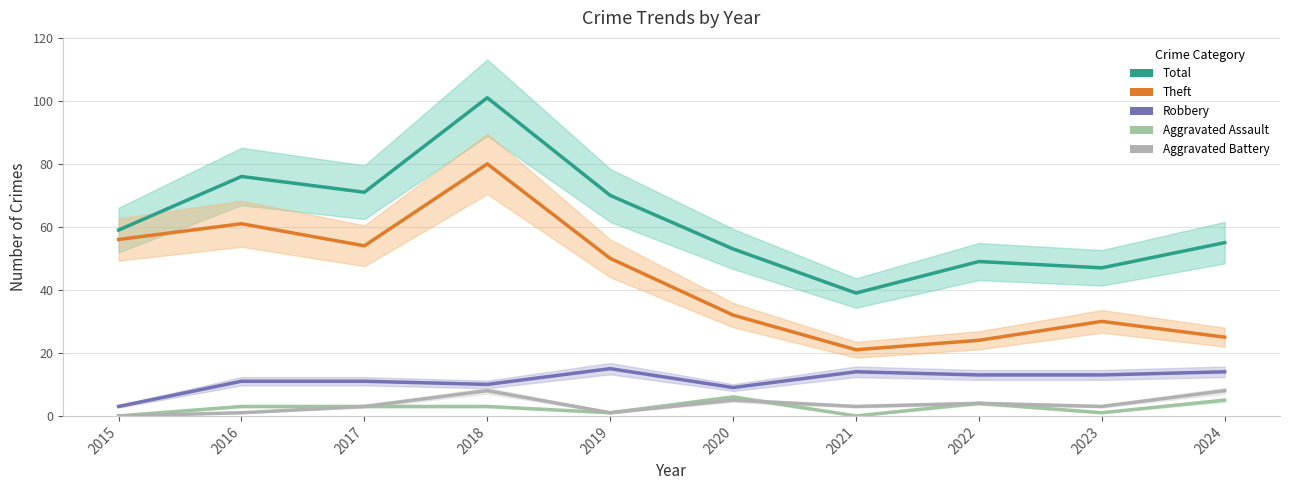

Reading left to right, list all the values displayed in this chart.

Total: 2015=59	2016=76	2017=71	2018=101	2019=70	2020=53	2021=39	2022=49	2023=47	2024=55
Theft: 2015=56	2016=61	2017=54	2018=80	2019=50	2020=32	2021=21	2022=24	2023=30	2024=25
Robbery: 2015=3	2016=11	2017=11	2018=10	2019=15	2020=9	2021=14	2022=13	2023=13	2024=14
Aggravated Assault: 2015=0	2016=3	2017=3	2018=3	2019=1	2020=6	2021=0	2022=4	2023=1	2024=5
Aggravated Battery: 2015=0	2016=1	2017=3	2018=8	2019=1	2020=5	2021=3	2022=4	2023=3	2024=8